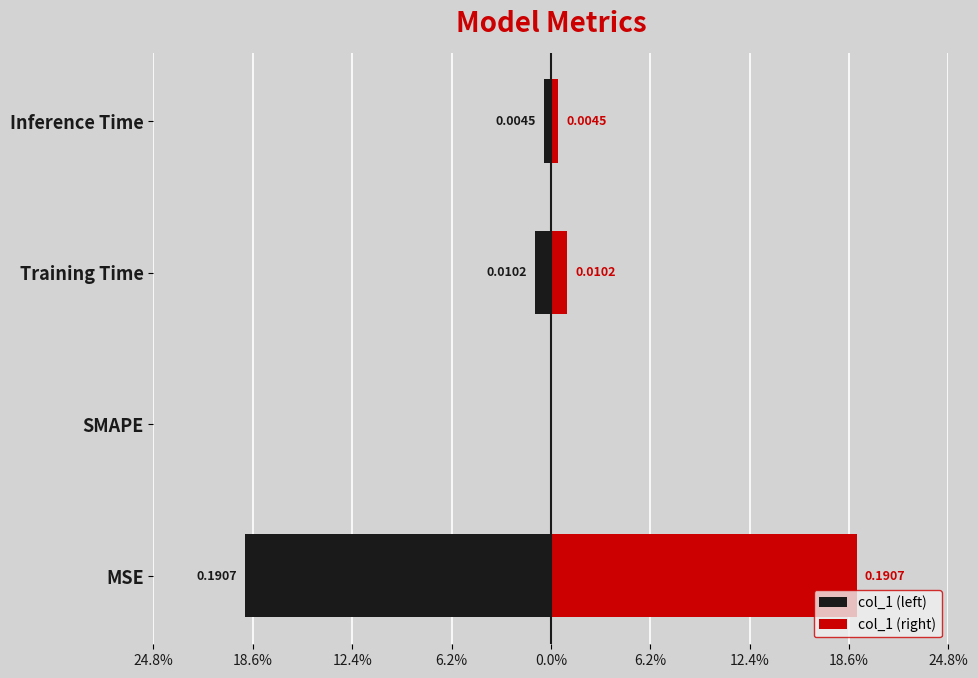

List the series in order of their overall mean, highest first.

col_1 (right), col_1 (left)